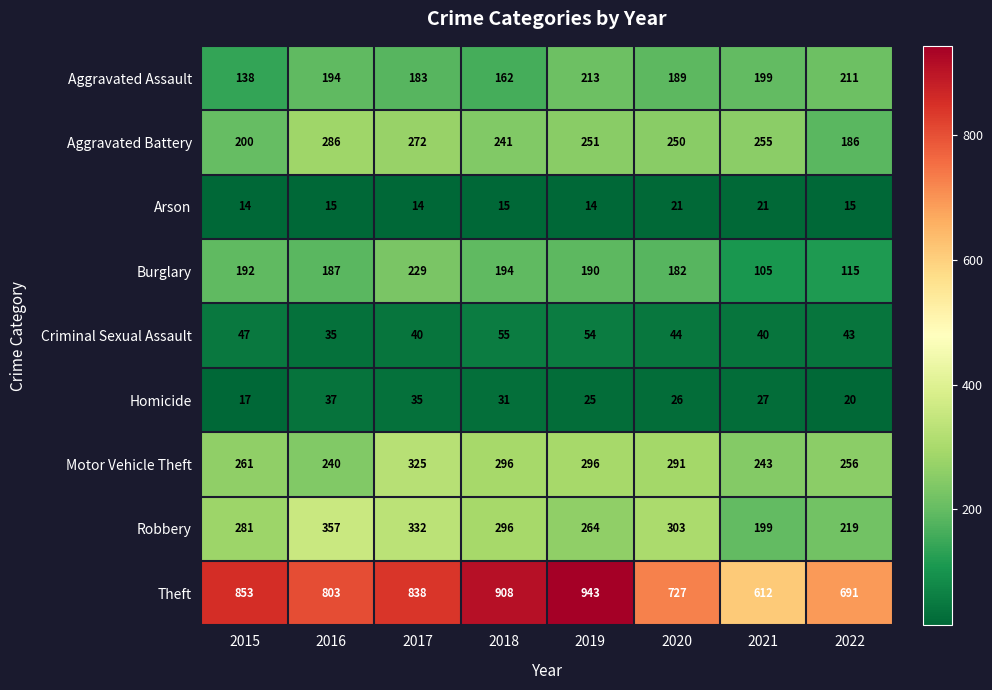

What is the sum of all Robbery values?

2251